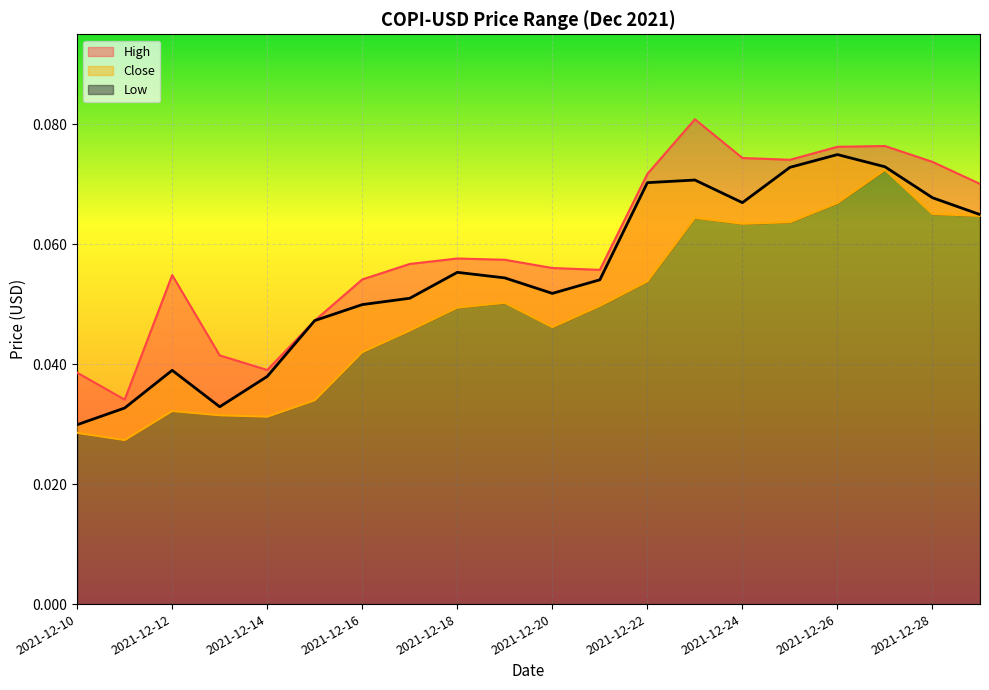

What is the sum of all High values?

1.2